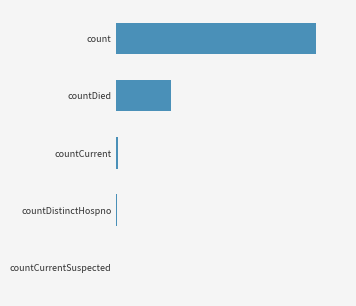

Are the bars horizontal?

Yes